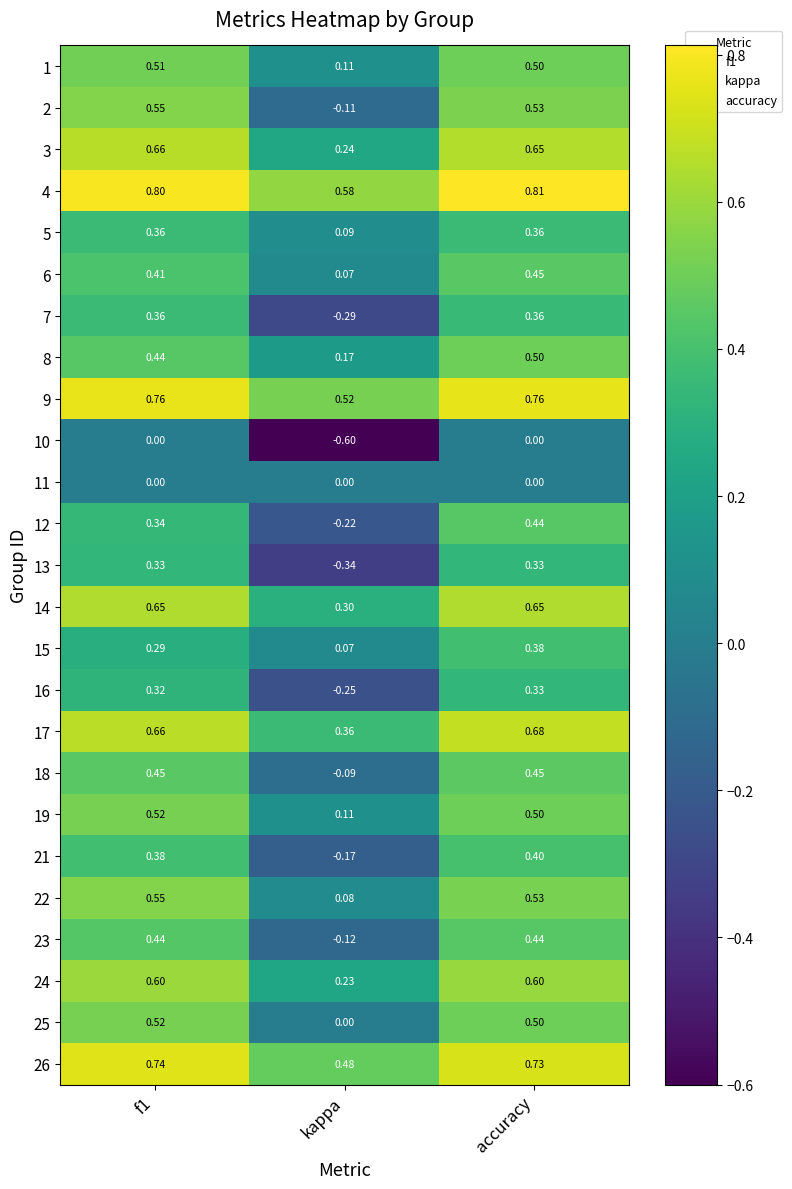

At which category is the sum across all series the highest?

accuracy